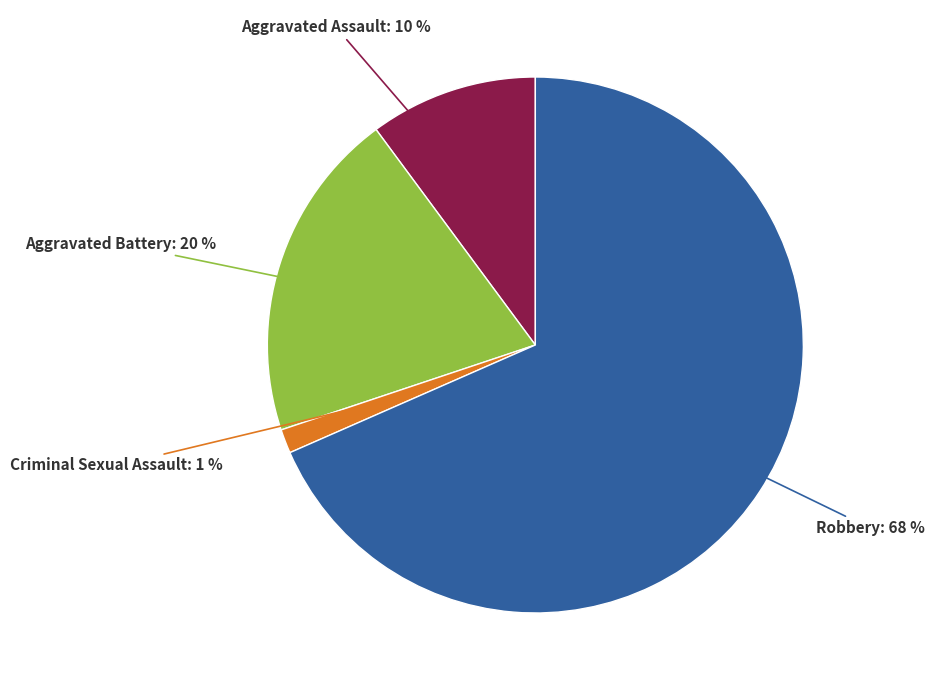

True or false: Aggravated Assault accounts for 10% of the total.

True